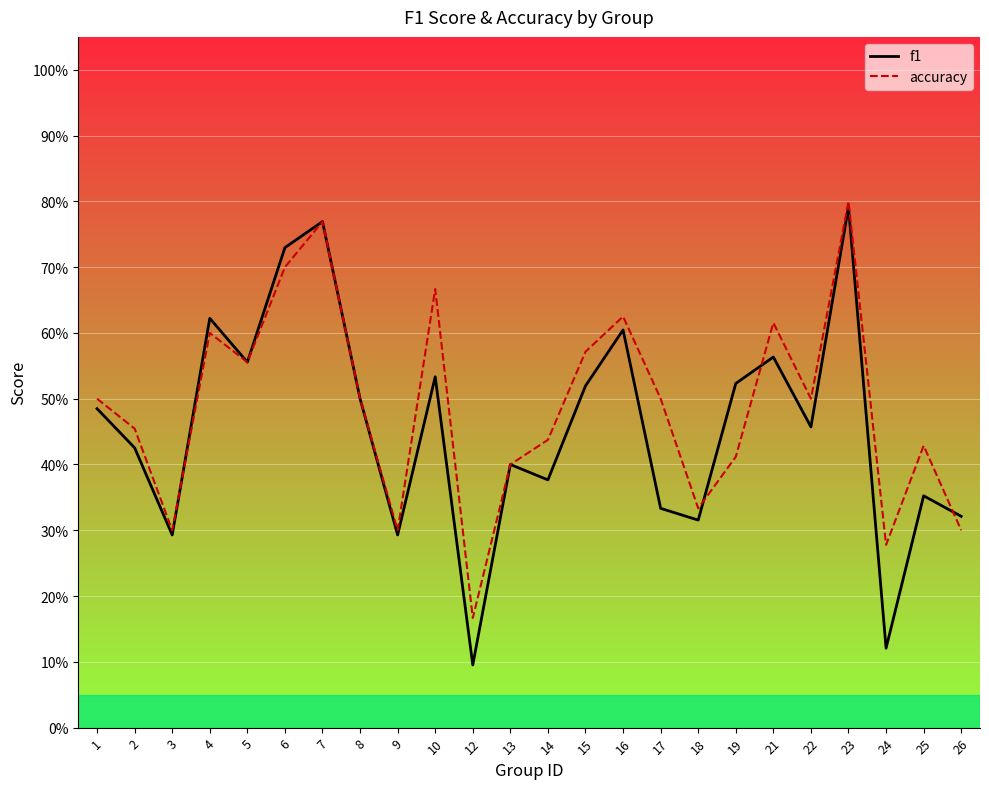

Between 3 and 5, which series saw the biggest shift?

f1